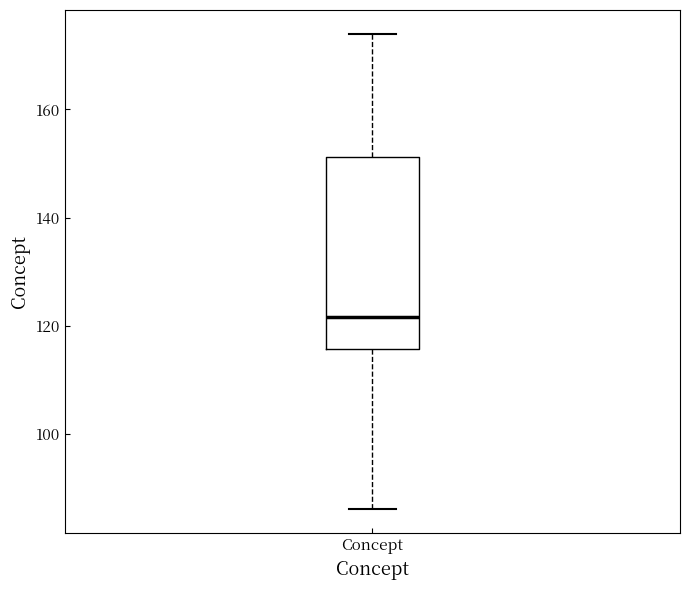

Transcribe this box plot: give where the median line is, the range the box spans, and where the two whiskers end, as read against the y-axis. The values are not printed on the chart, so give them approximately, as read against the axis.

median 122, box 116 to 152, whiskers 86 to 174